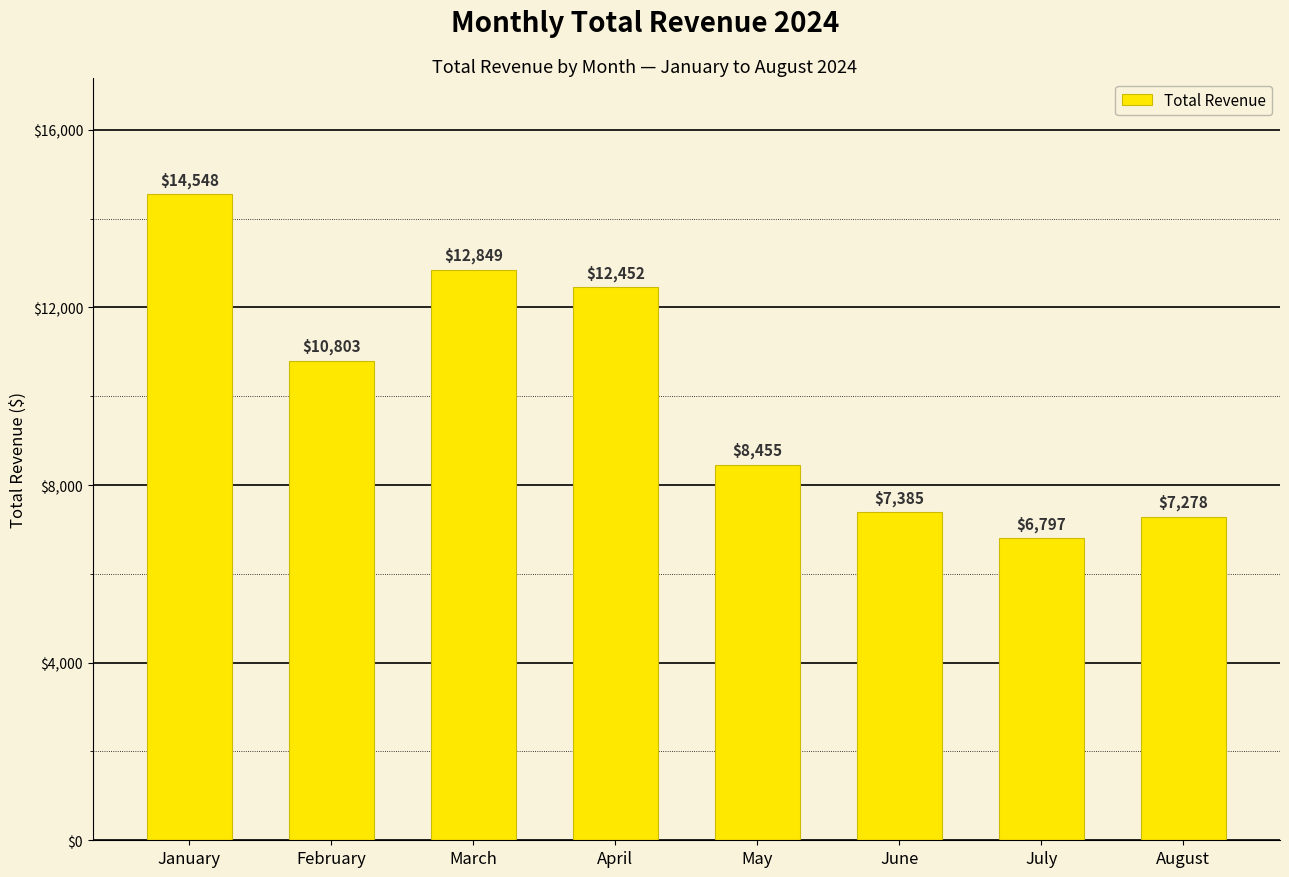

What is the value of the 4th bar from the left?

12451.7